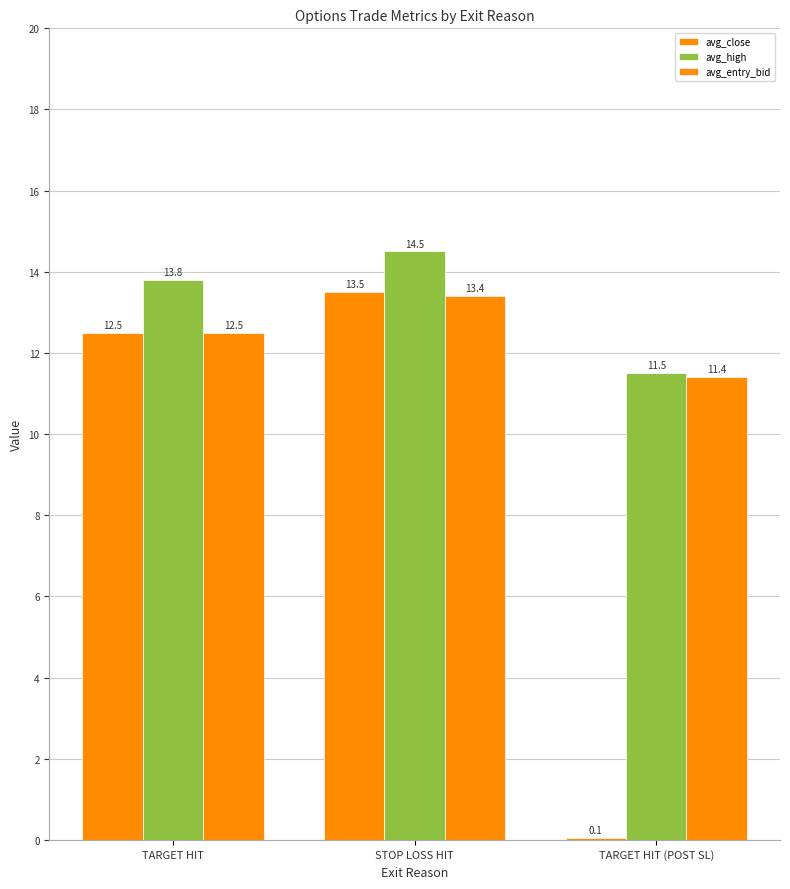

Are the bars horizontal?

No